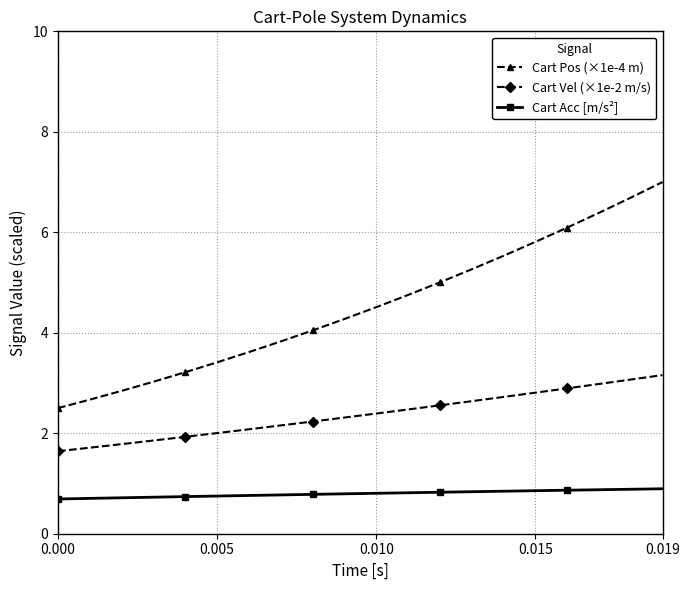

What is the average value of the Cart Pos (×1e-4 m) series?

4.5